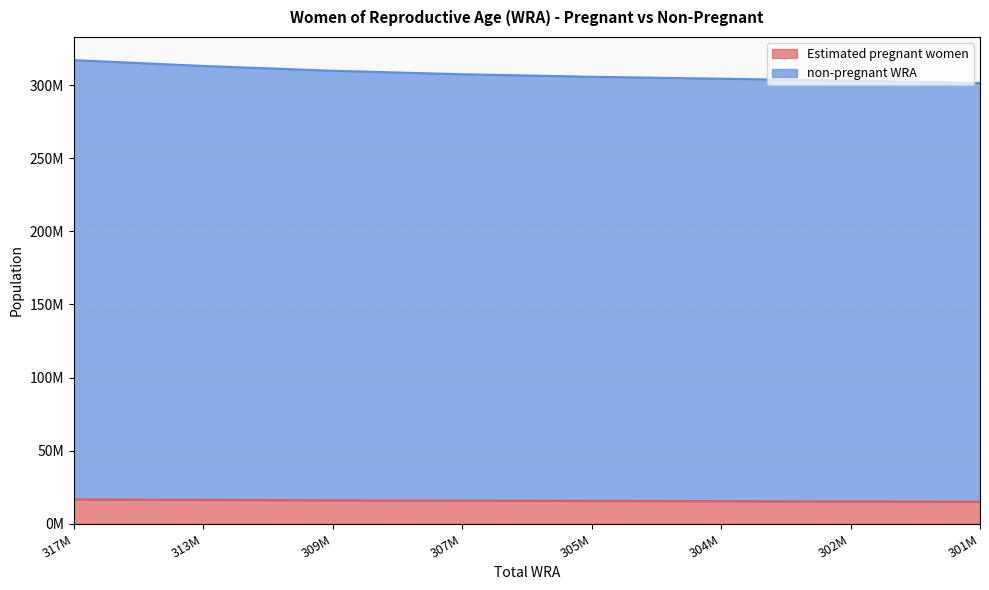

What is the difference between the second highest and minimum values in the non-pregnant WRA series?

11641000.0